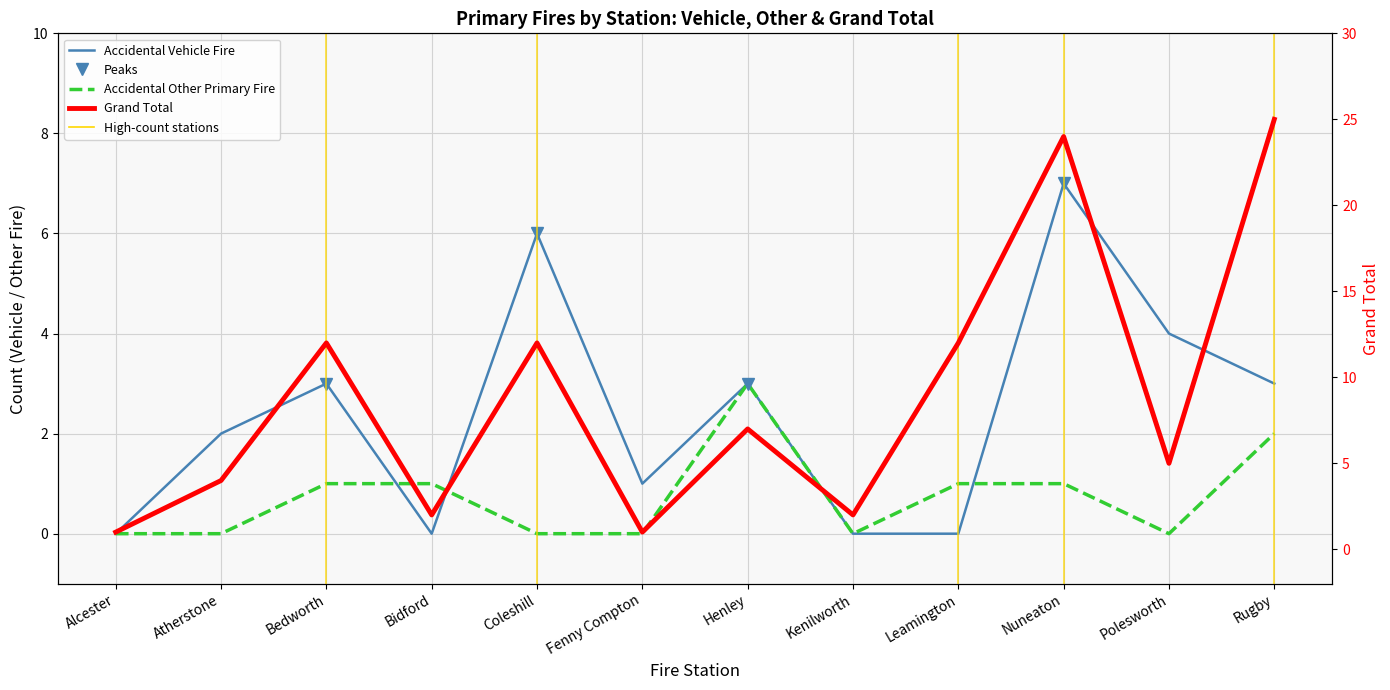

At which label is Accidental Other Primary Fire closest to 1?

Bedworth